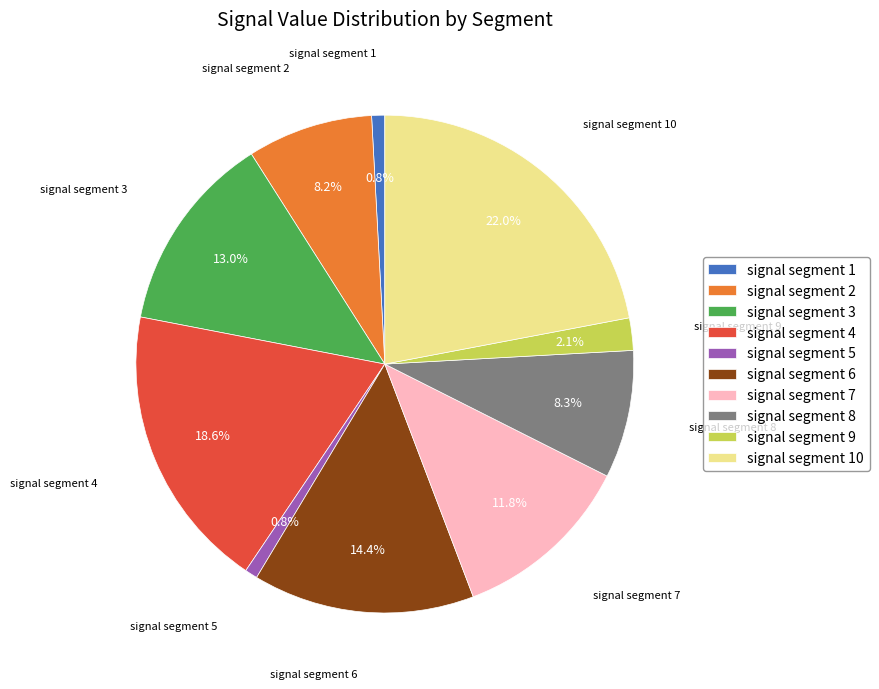

What percentage is NOT represented by signal segment 7?

88.2%